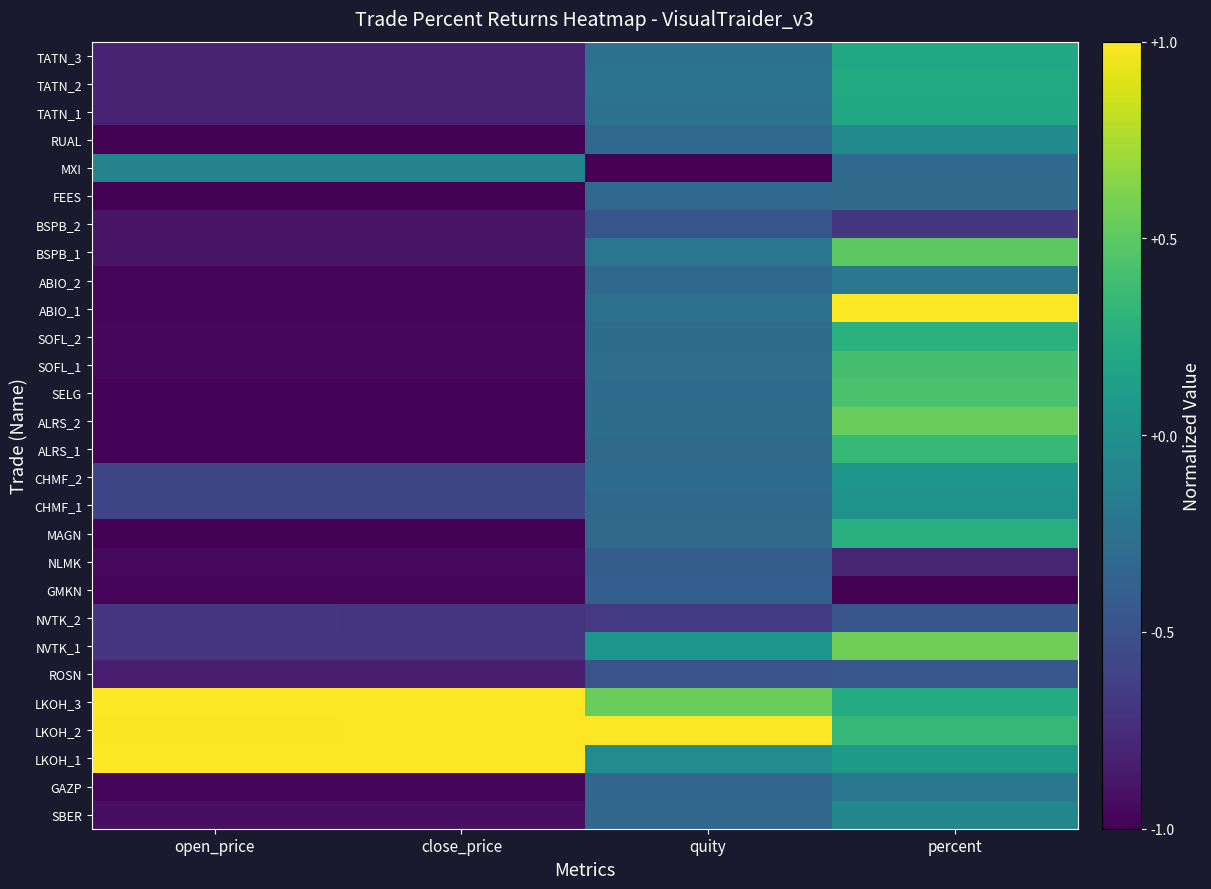

What is the spread (max minus min) of values at close_price?

2.0